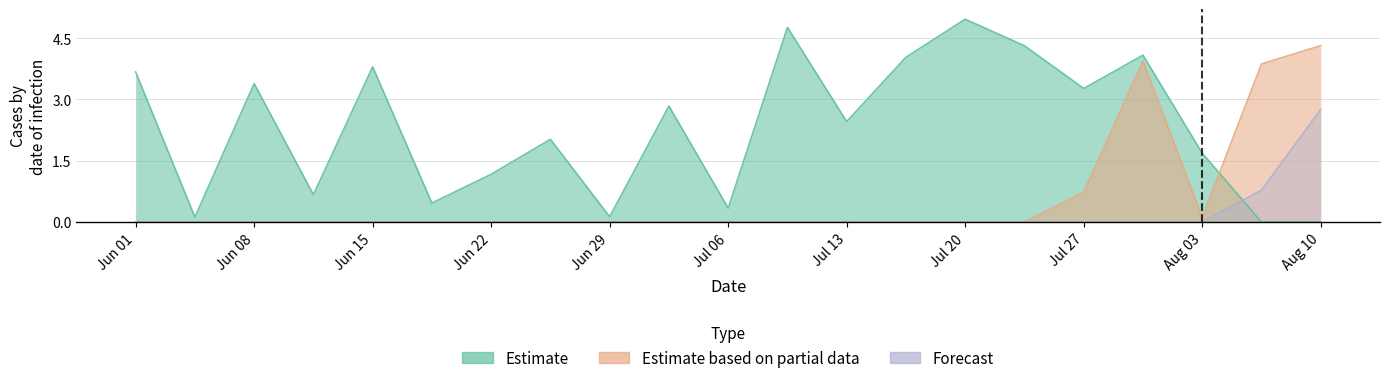

List the series in order of their overall mean, lowest first.

Forecast, Estimate based on partial data, Estimate